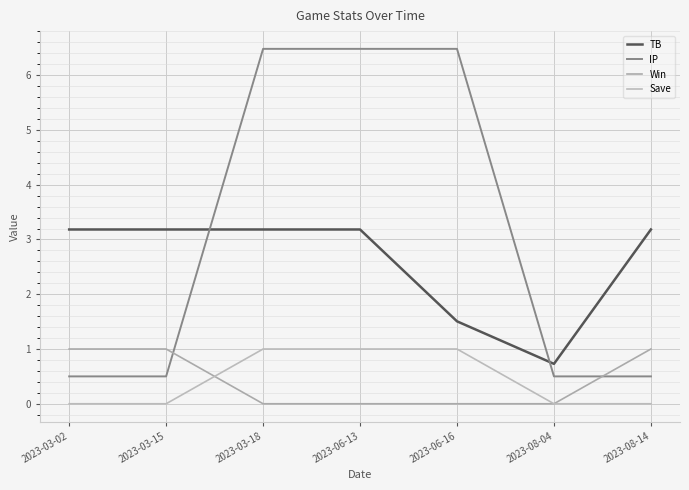

True or false: Save and TB intersect in this chart.

False